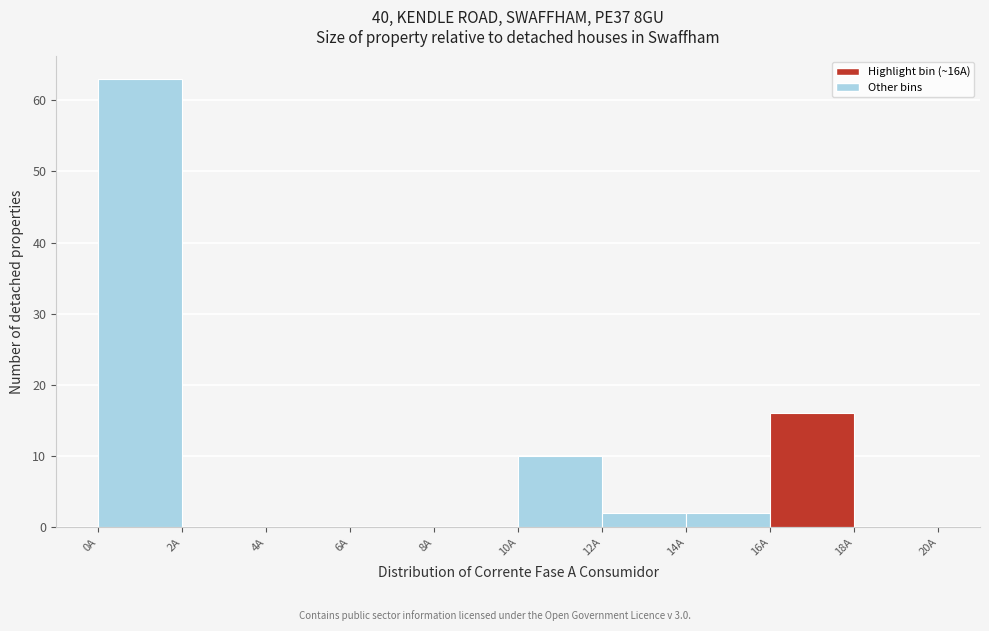

What is the height of the bar covering 14 to 16 on the x-axis? The values are not printed on the chart, so give them approximately, as read against the axis.

2